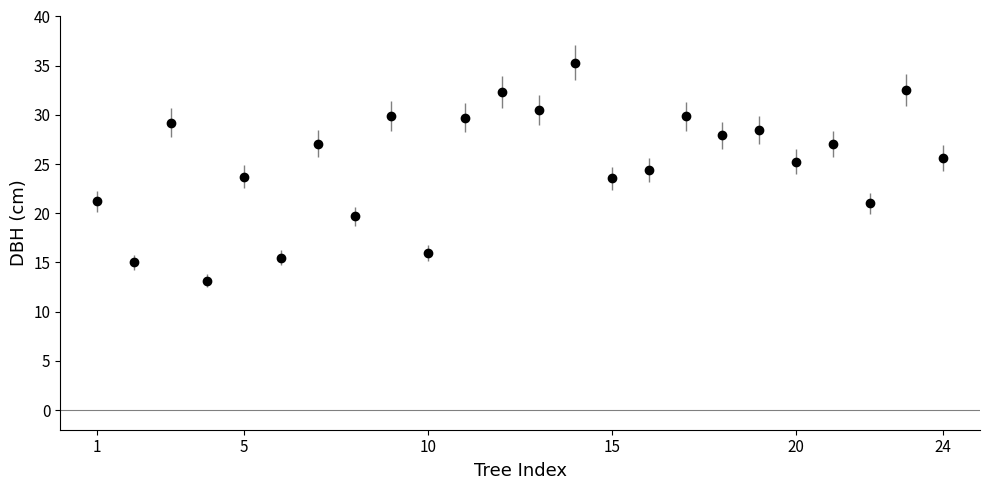

What is the maximum value shown in the chart?

35.3